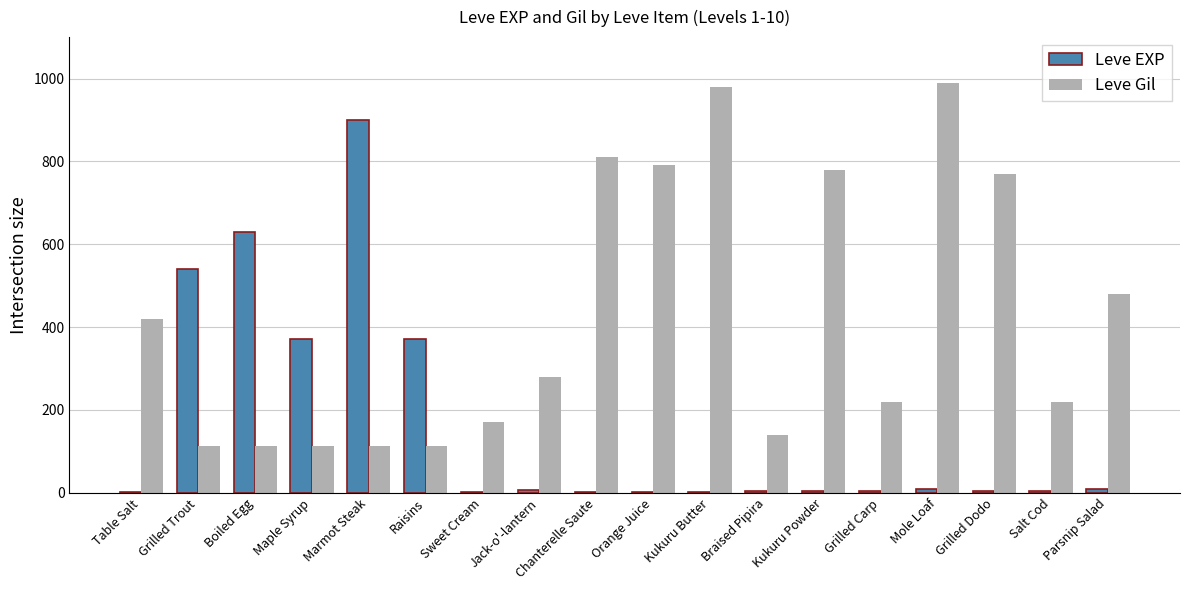

Which series changed the most between Grilled Trout and Parsnip Salad?

Leve EXP